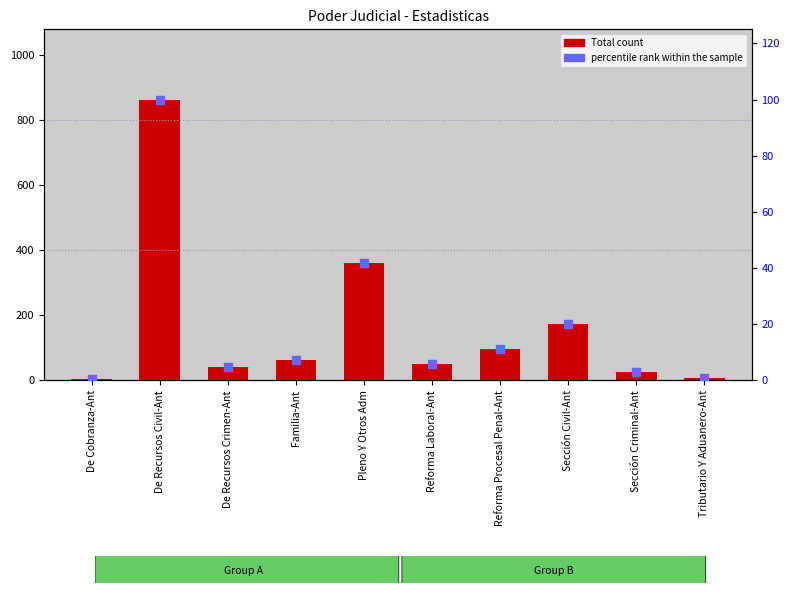

At which category is the sum across all series the highest?

De Recursos Civil-Ant